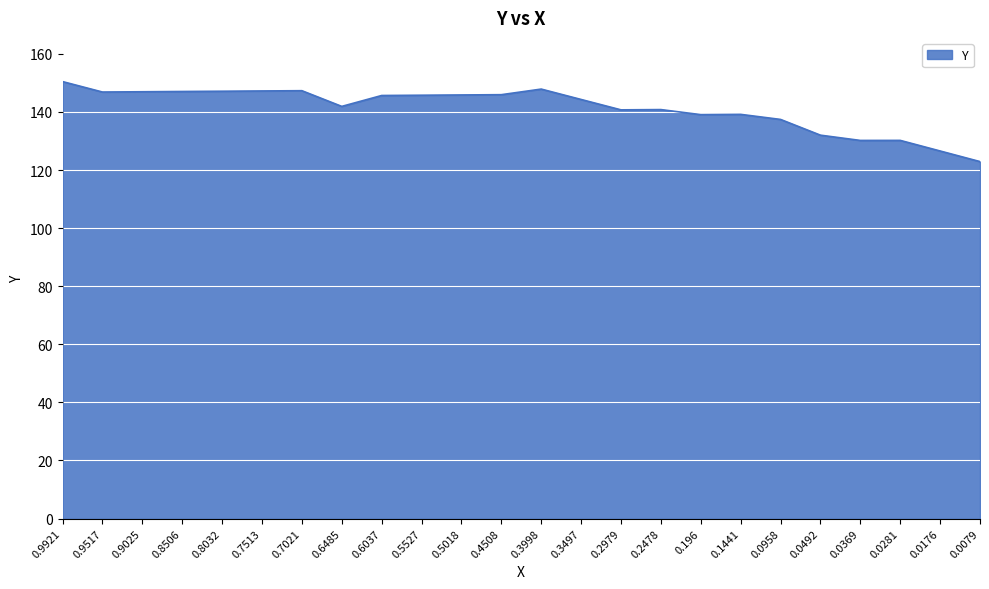

What position from the left is 0.6485?

8